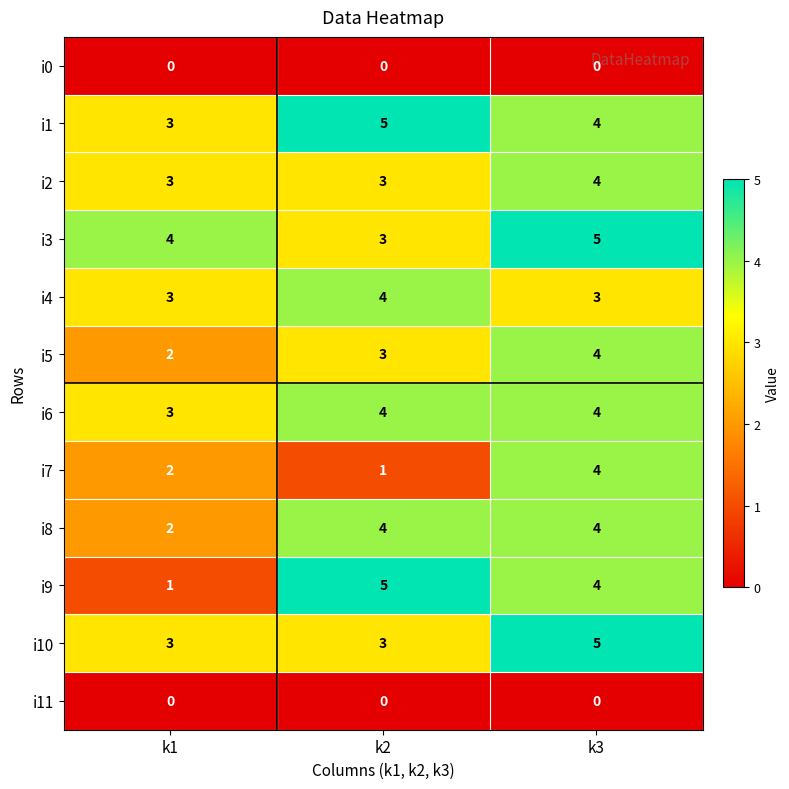

At which category is the sum across all series the highest?

k3